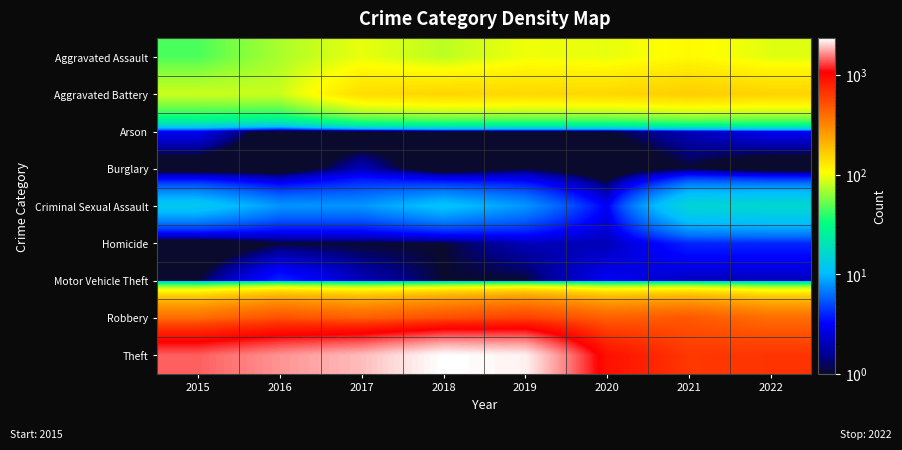

At which category does the chart reach its peak across all series?

2018